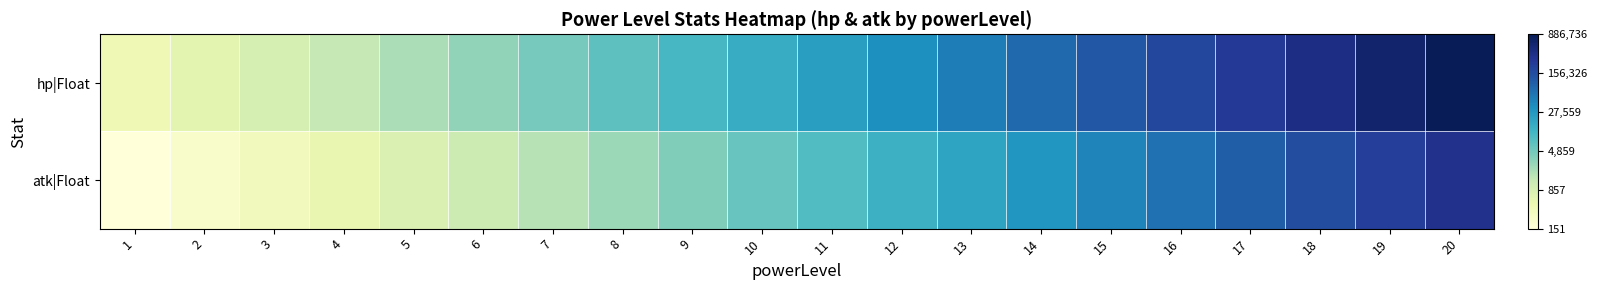

Reading left to right, list all the values displayed in this chart.

hp|Float: 1=2.6	2=2.8	3=3.0	4=3.1	5=3.3	6=3.5	7=3.7	8=3.8	9=4.0	10=4.2	11=4.4	12=4.5	13=4.7	14=4.9	15=5.1	16=5.2	17=5.4	18=5.6	19=5.8	20=5.9
atk|Float: 1=2.2	2=2.4	3=2.5	4=2.7	5=2.9	6=3.1	7=3.2	8=3.4	9=3.6	10=3.8	11=3.9	12=4.1	13=4.3	14=4.5	15=4.6	16=4.8	17=5.0	18=5.2	19=5.3	20=5.5